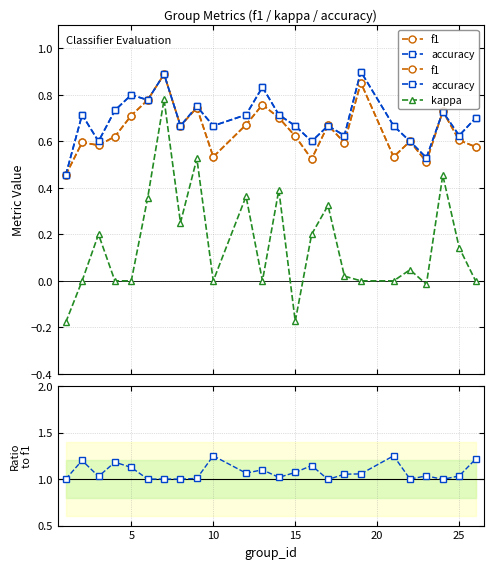

True or false: kappa has more than 2 interior local peaks.

True